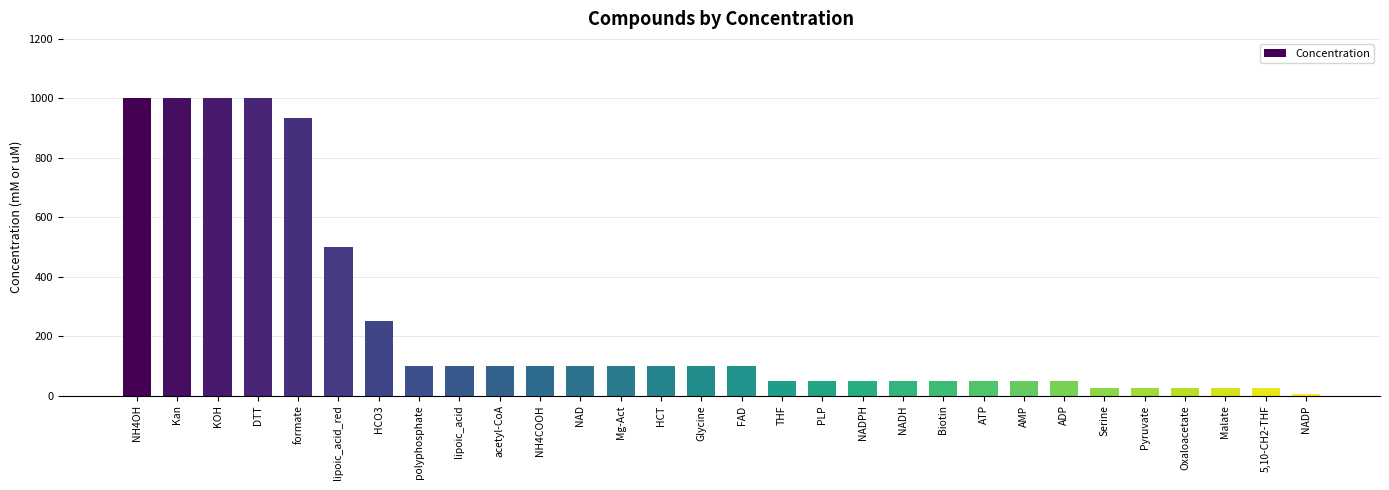

What is the average value?

237.1